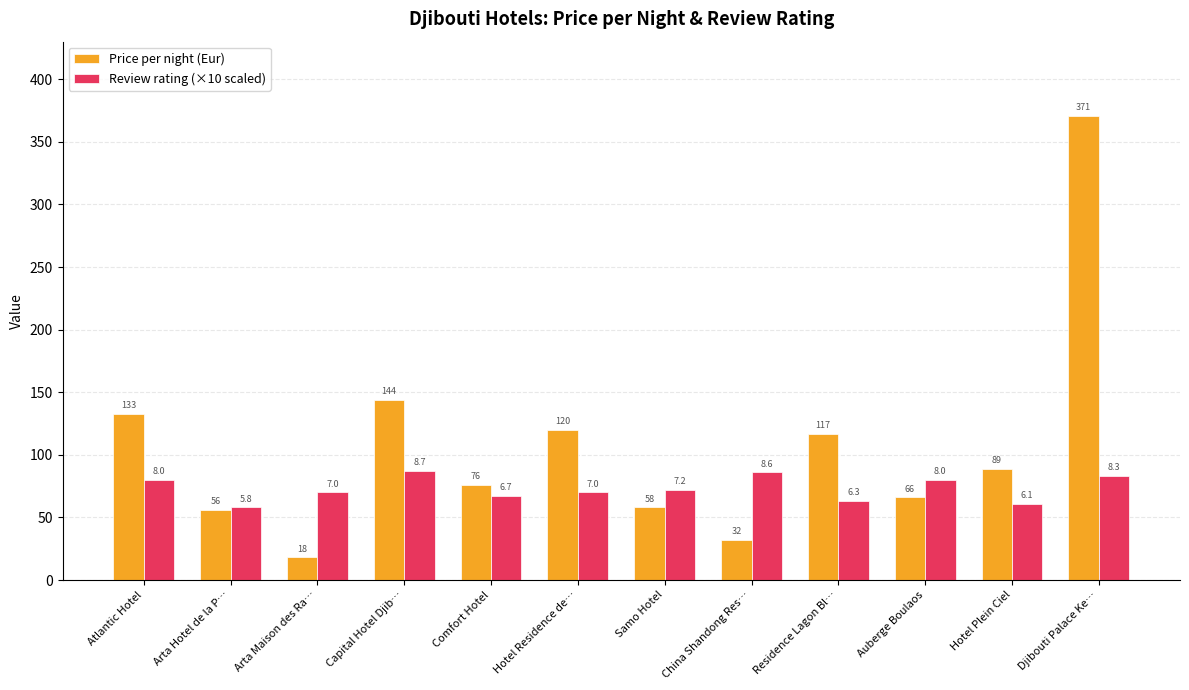

What is the label of the 8th bar from the left?

China Shandong Res…